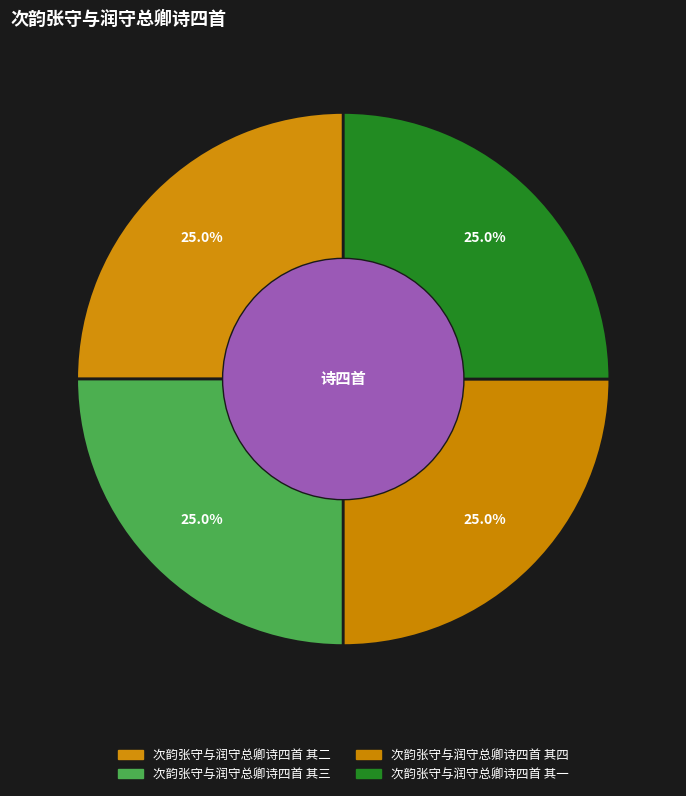

How many segments does this pie chart have?

4